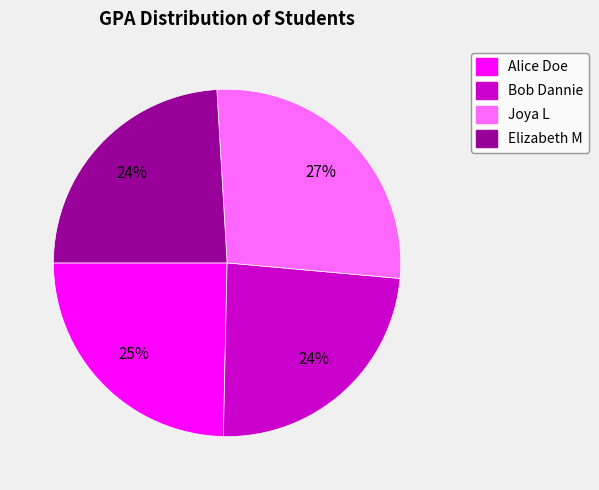

Combined, do Elizabeth M and Joya L account for over 50%?

Yes